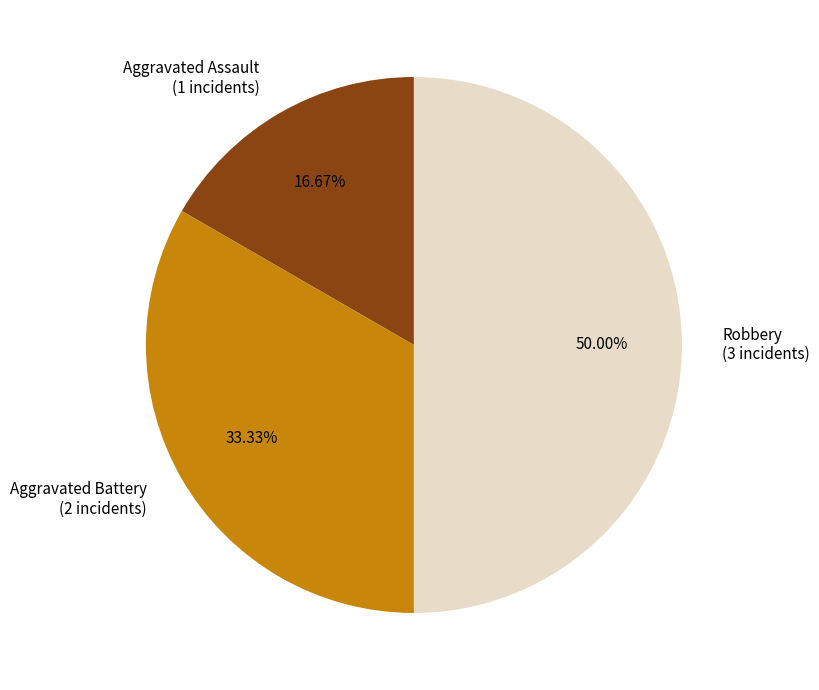

Does Aggravated Battery represent more than half of the total?

No